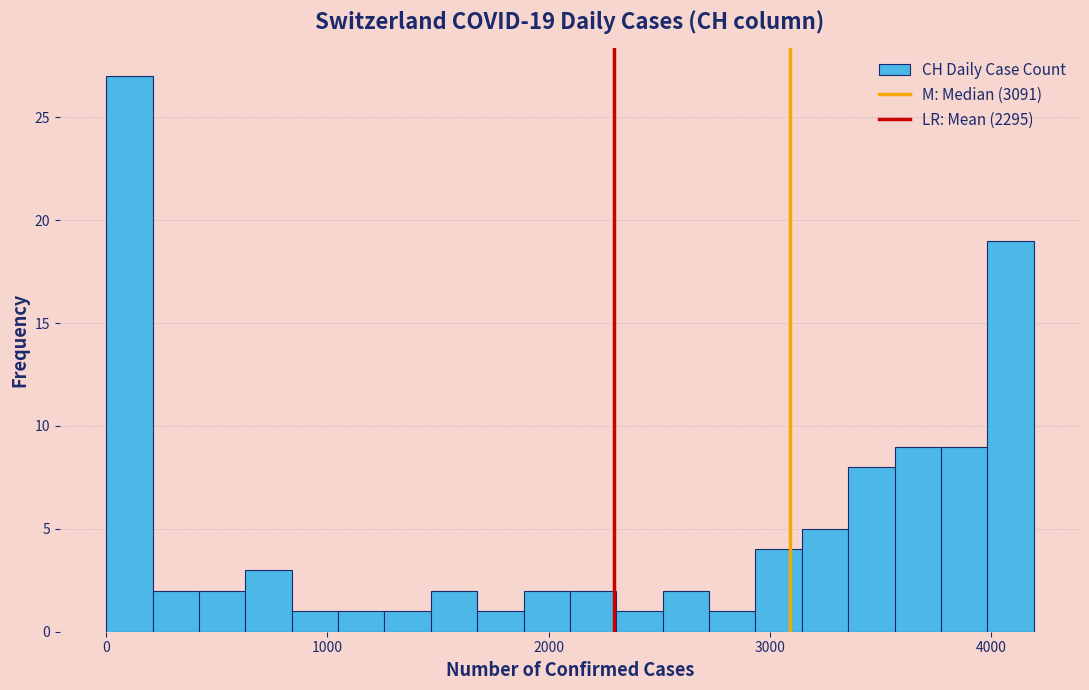

Read against the x-axis, roughly where is the centre of the tallest bar?

100